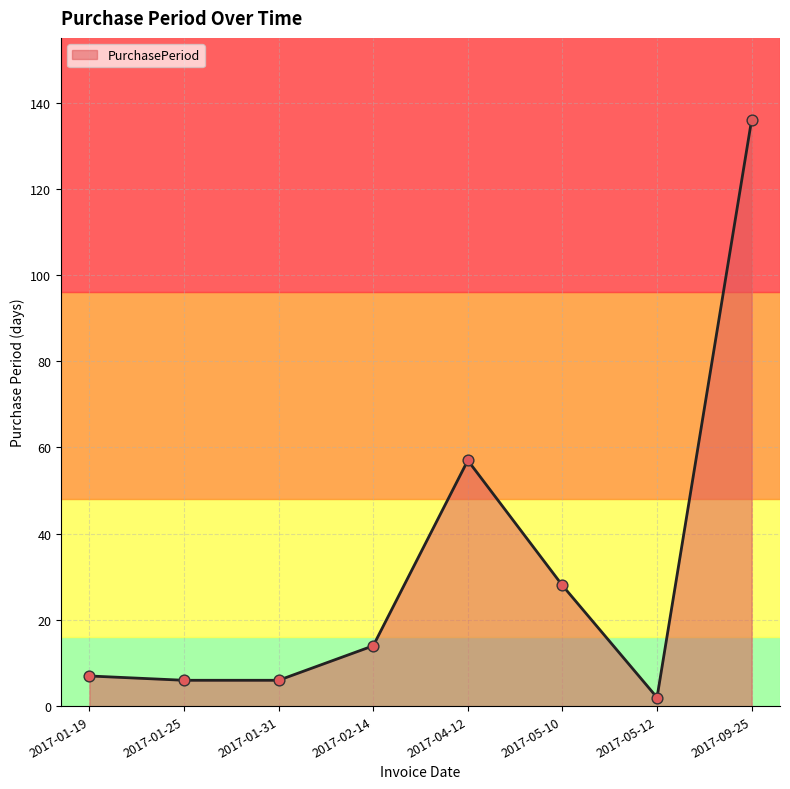

What is the change in value from 2017-01-19 to 2017-04-12?

+50